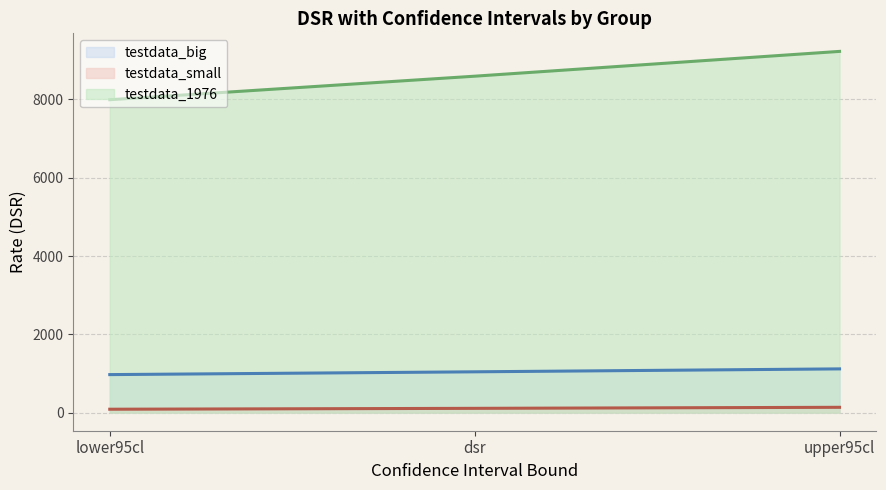

How many data points in testdata_big (line) are less than 1043?

1